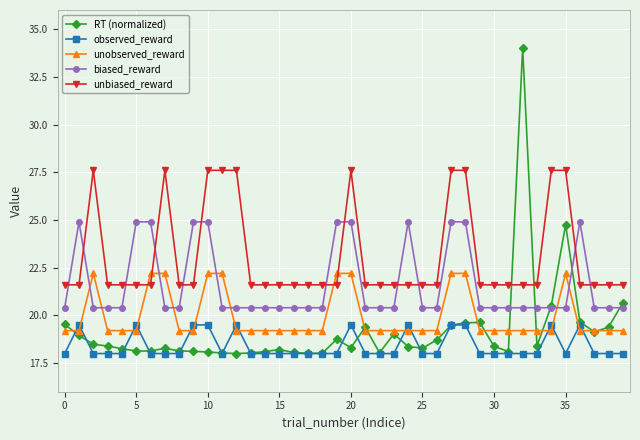

What is the value of the RT (normalized) point at the 3rd from the left?

18.5